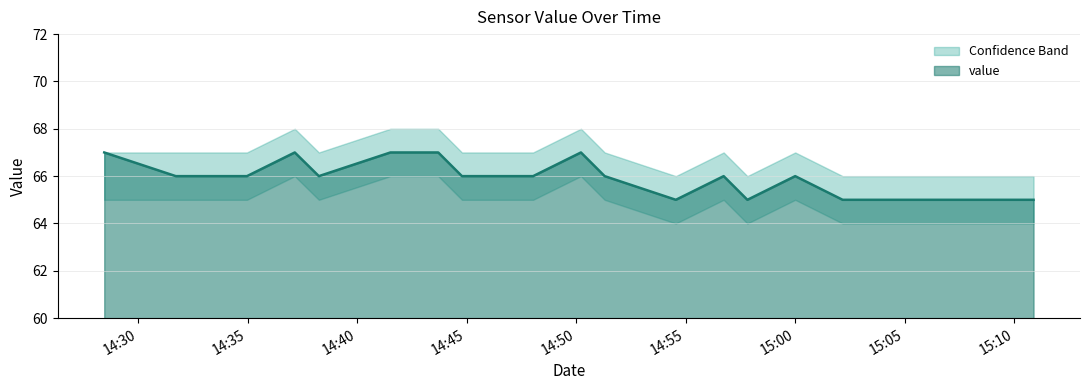

At which label is value closest to 66?

2020-06-08T14:34:58